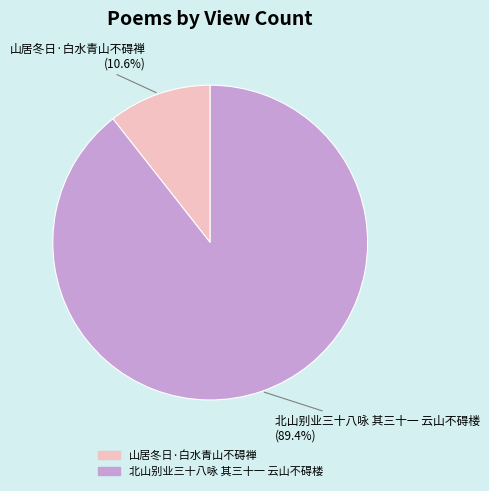

Which slice is the smallest?

山居冬日·白水青山不碍禅